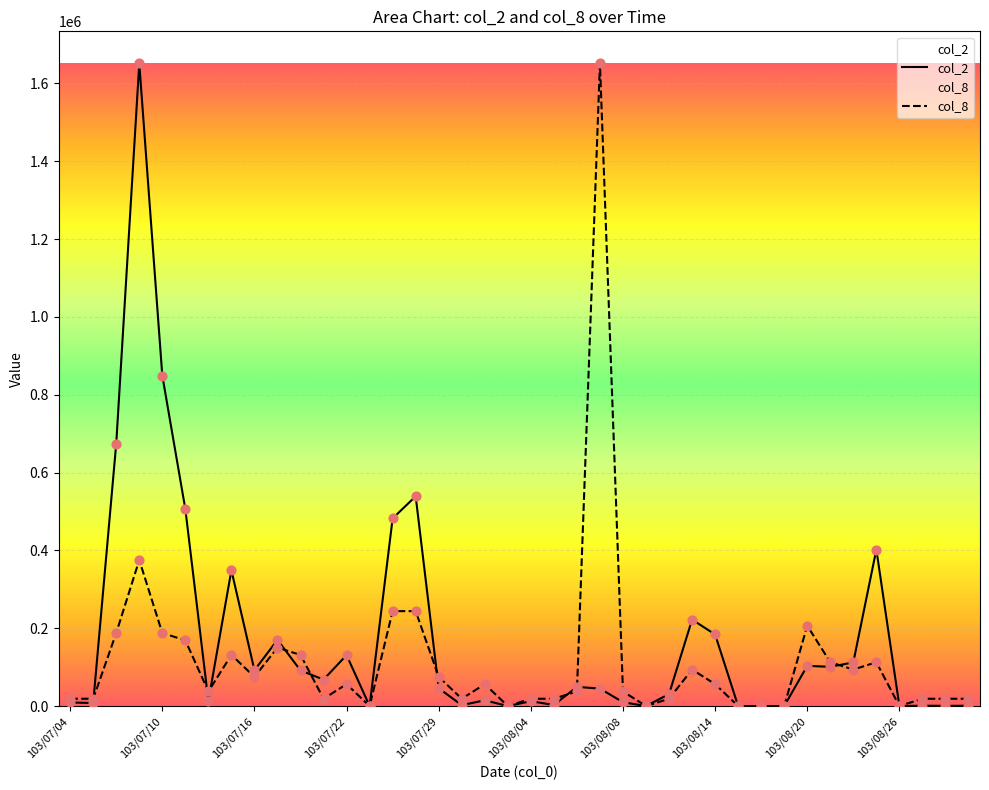

Which series has the largest total across all categories?

col_2